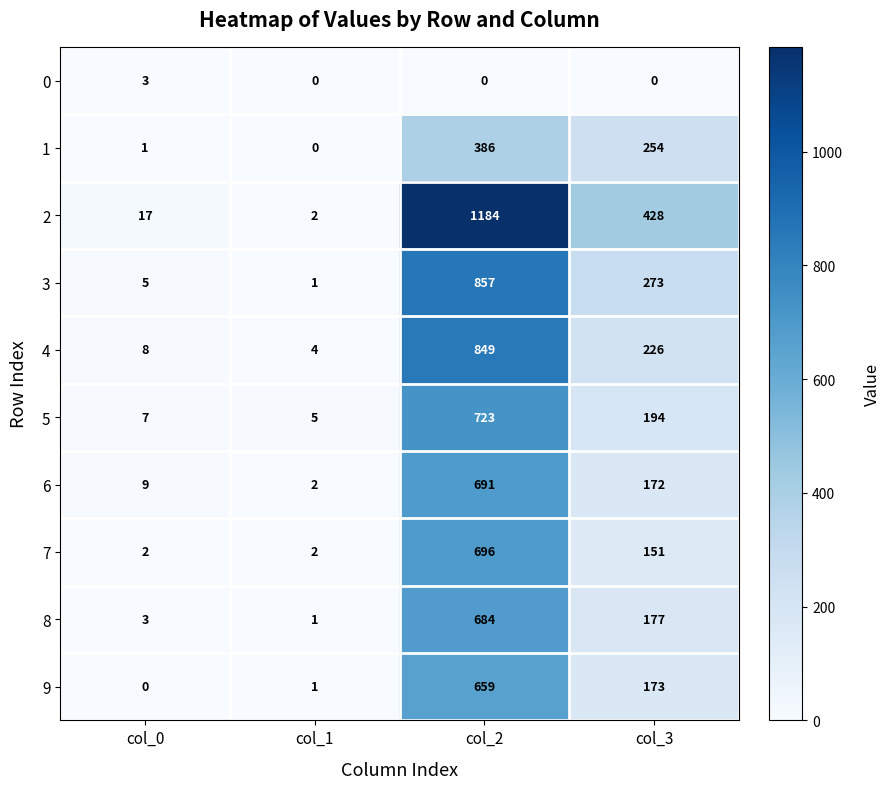

Is it true that 4 equals 5 at col_1?

False